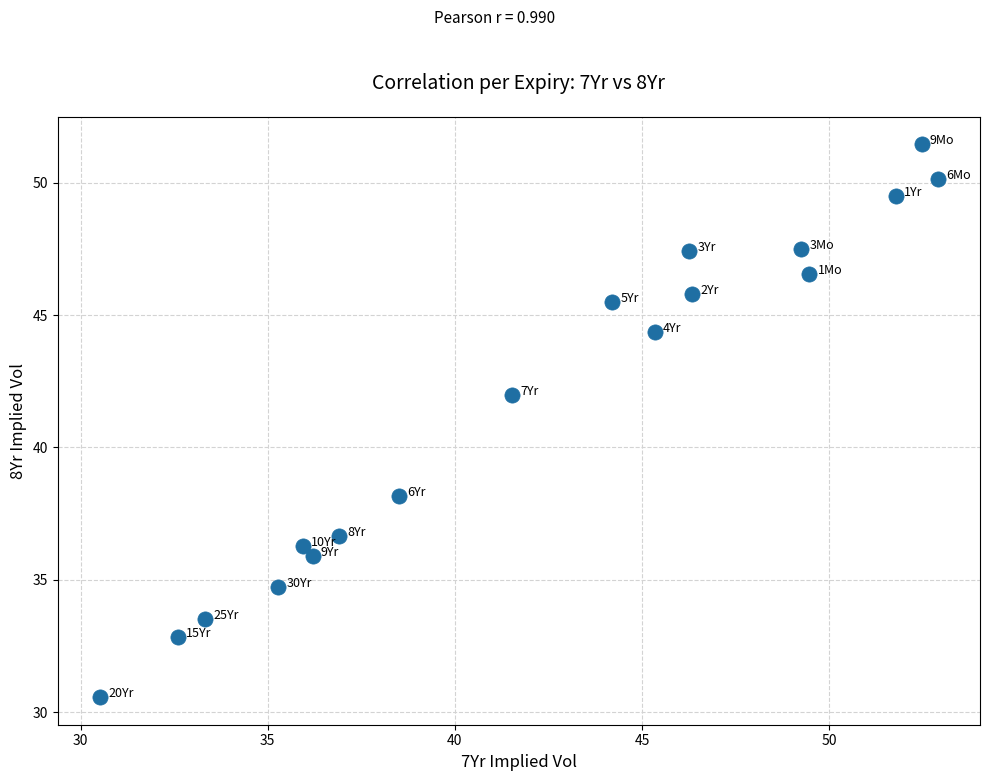

What is the range of Y values (max minus min)?

20.9